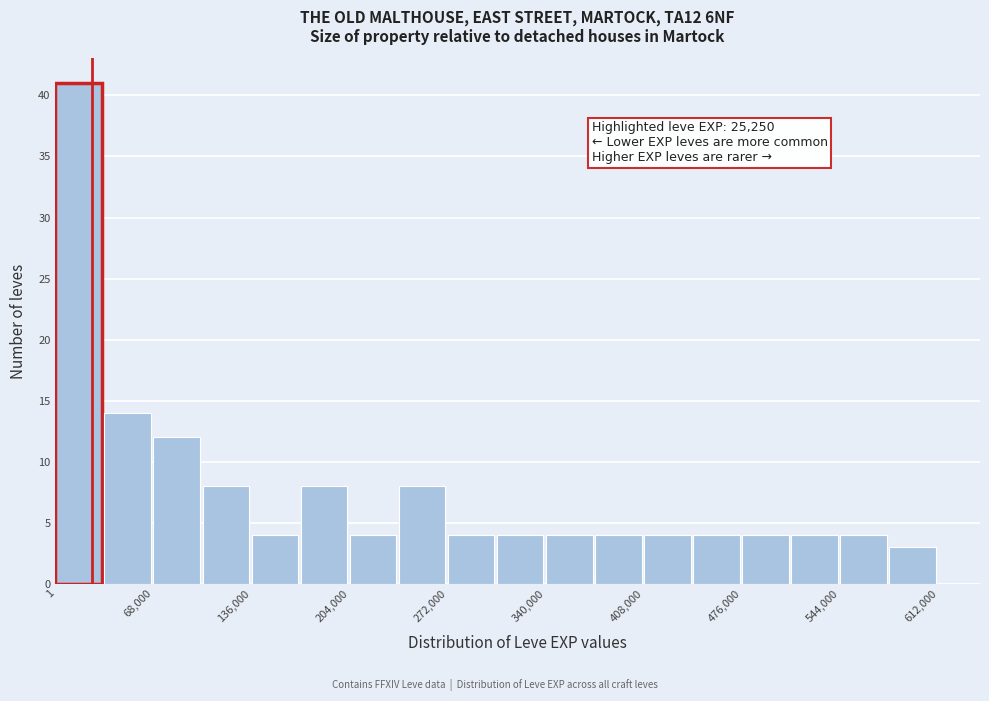

Read against the x-axis, roughly where is the centre of the tallest bar?

20000